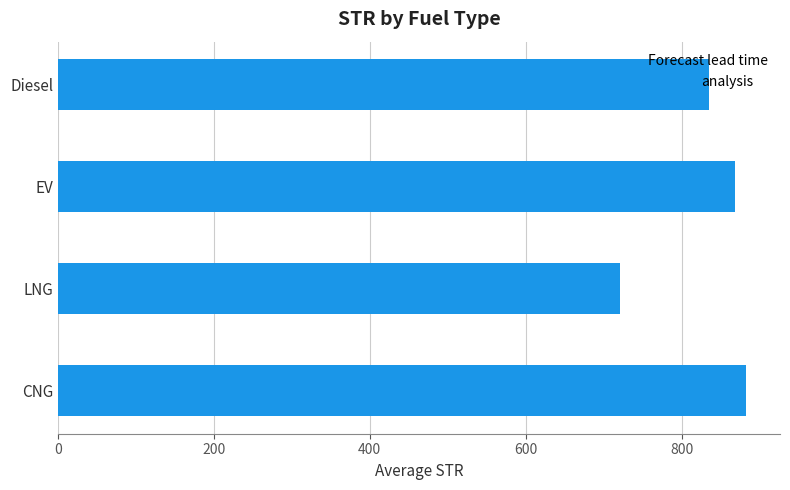

Count the number of values greater than 869.

2